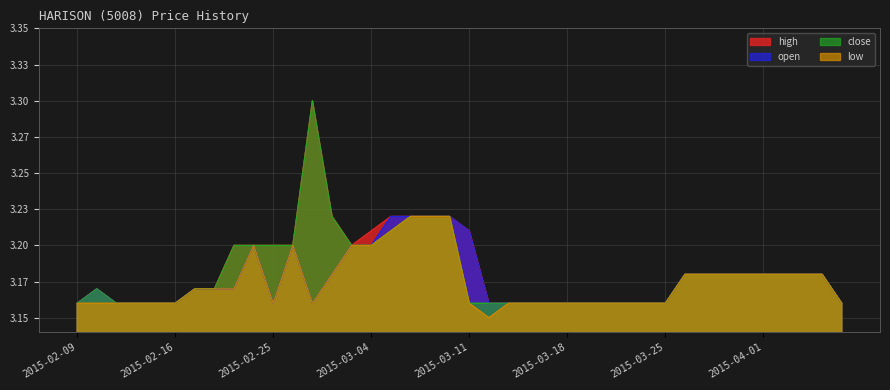

Which has a higher value, 2015-02-18 or 2015-02-23?

2015-02-23